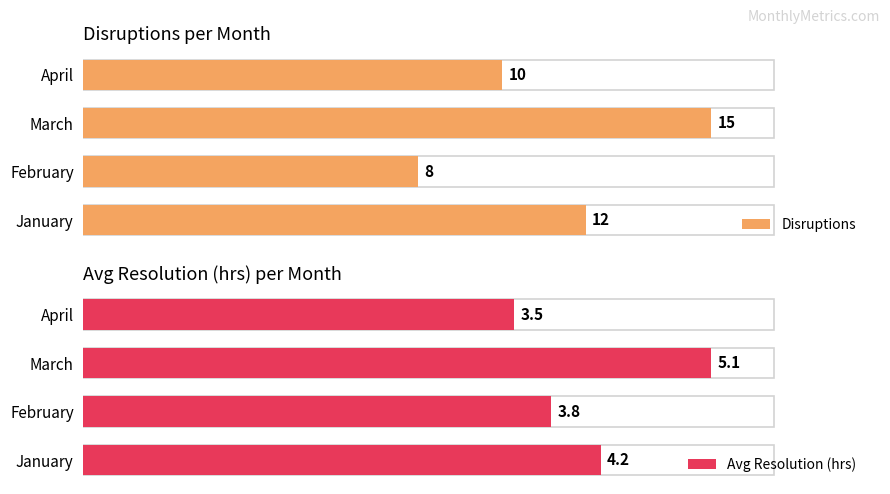

What are all the series names shown in the legend?

Disruptions, Avg Resolution (hrs)